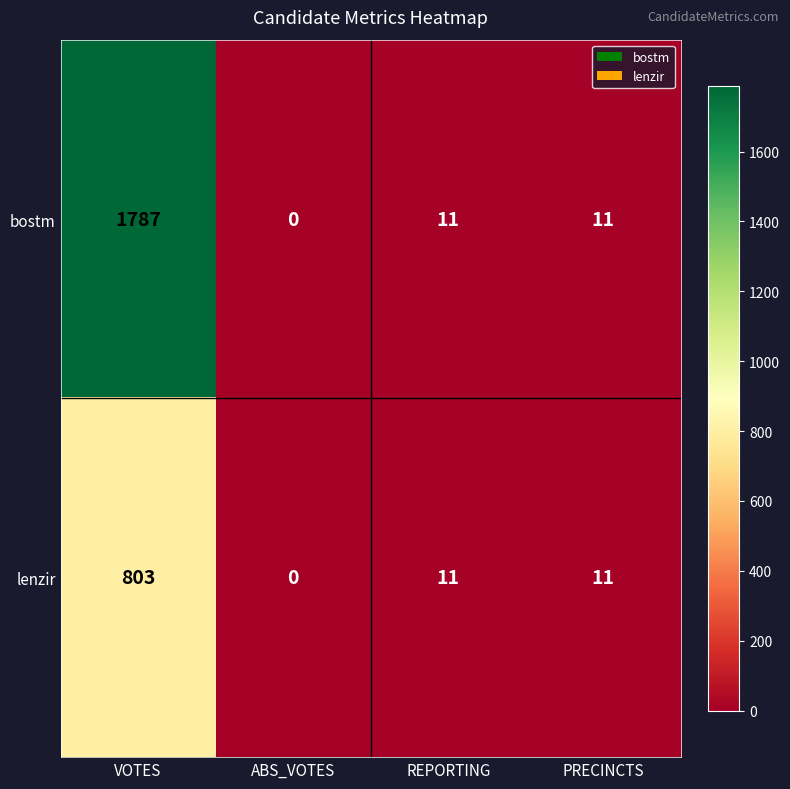

At which label does bostm first exceed 11?

VOTES